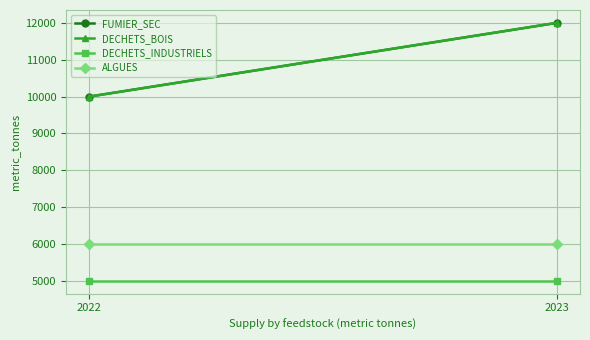

Read the FUMIER_SEC value at 2023, to the nearest 10.

12000